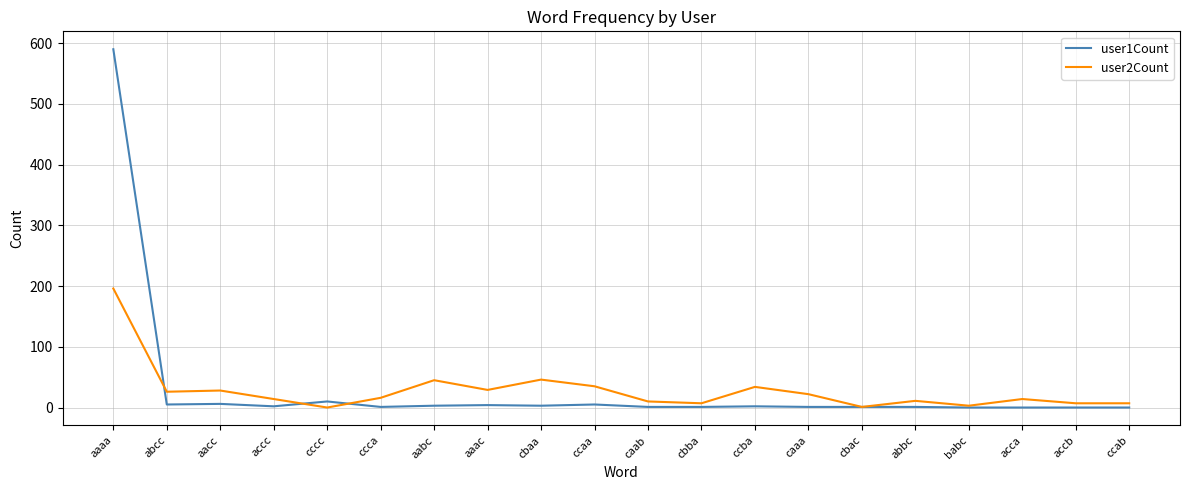

True or false: user2Count has a value of 7 at ccab.

True